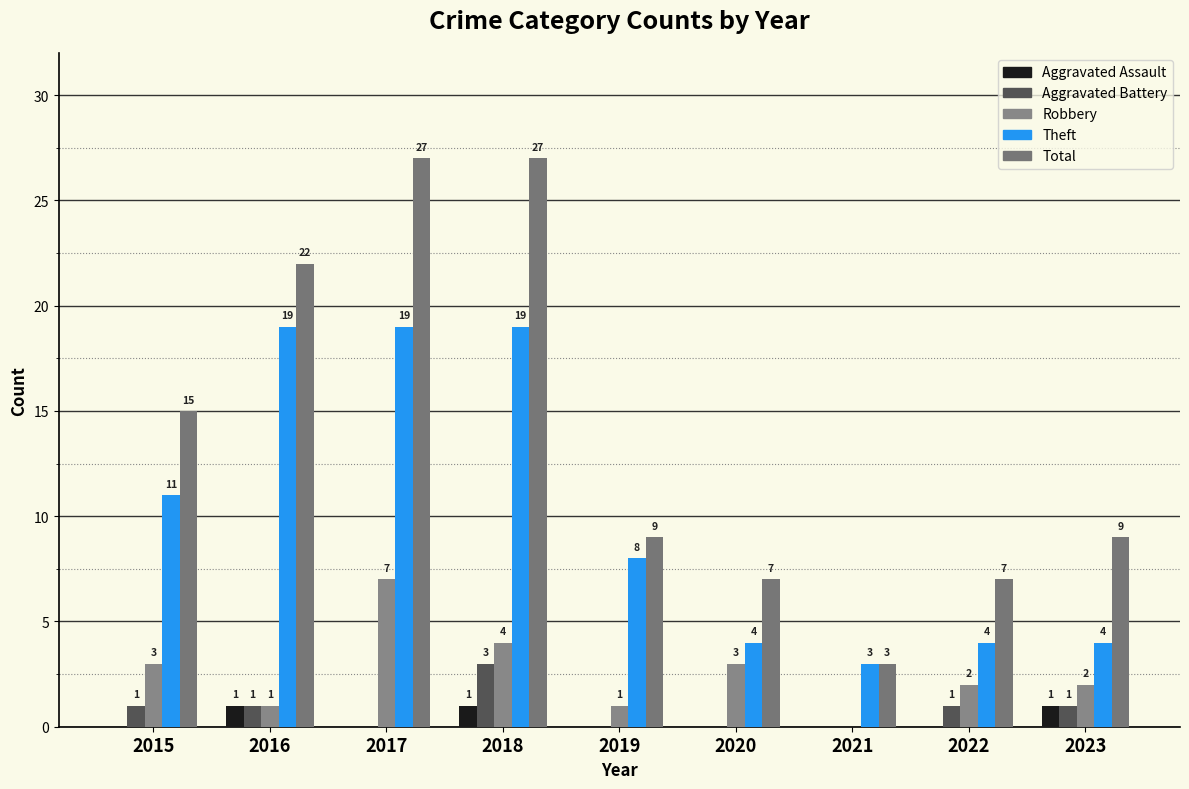

Reading left to right, transcribe all the data shown in this chart.

Aggravated Assault: 0	1	0	1	0	0	0	0	1
Aggravated Battery: 1	1	0	3	0	0	0	1	1
Robbery: 3	1	7	4	1	3	0	2	2
Theft: 11	19	19	19	8	4	3	4	4
Total: 15	22	27	27	9	7	3	7	9